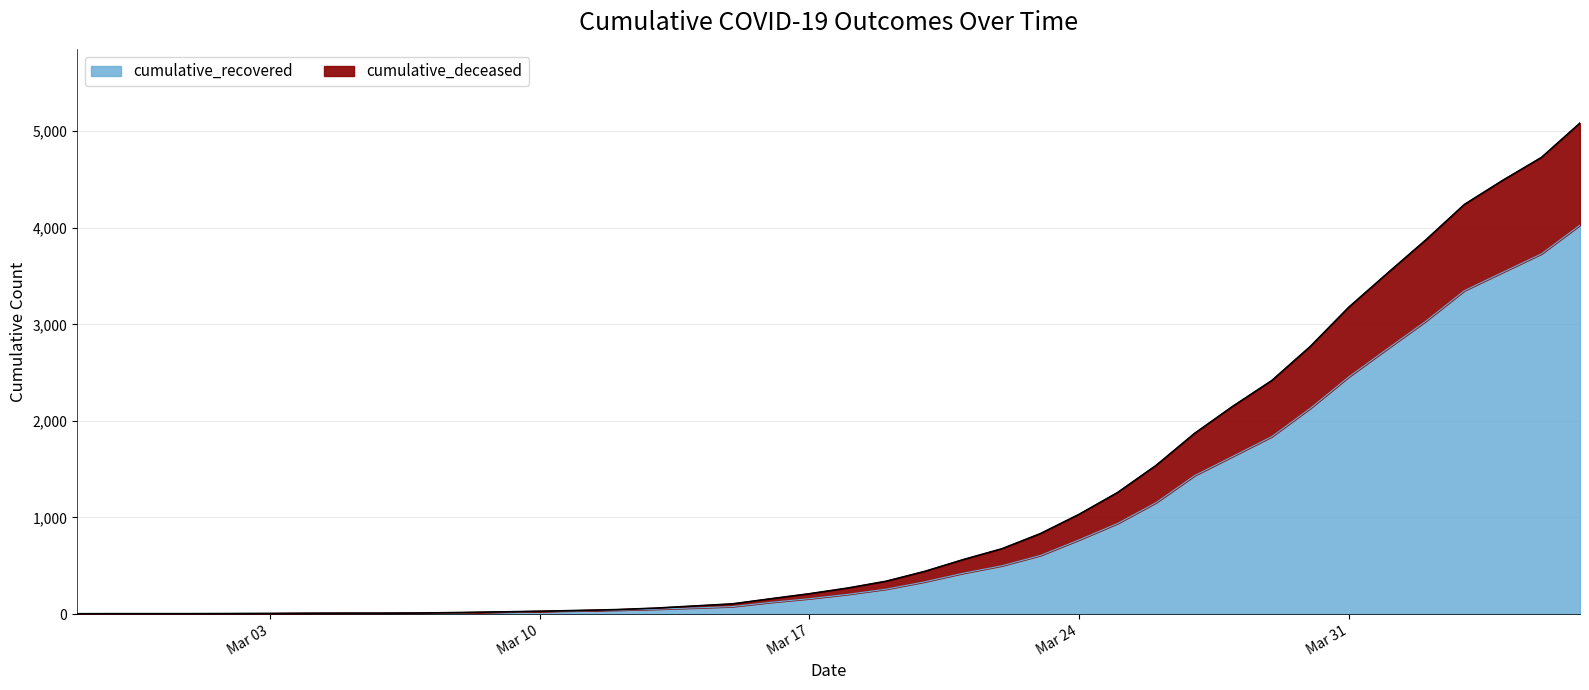

What is the maximum value for cumulative_recovered?

4028